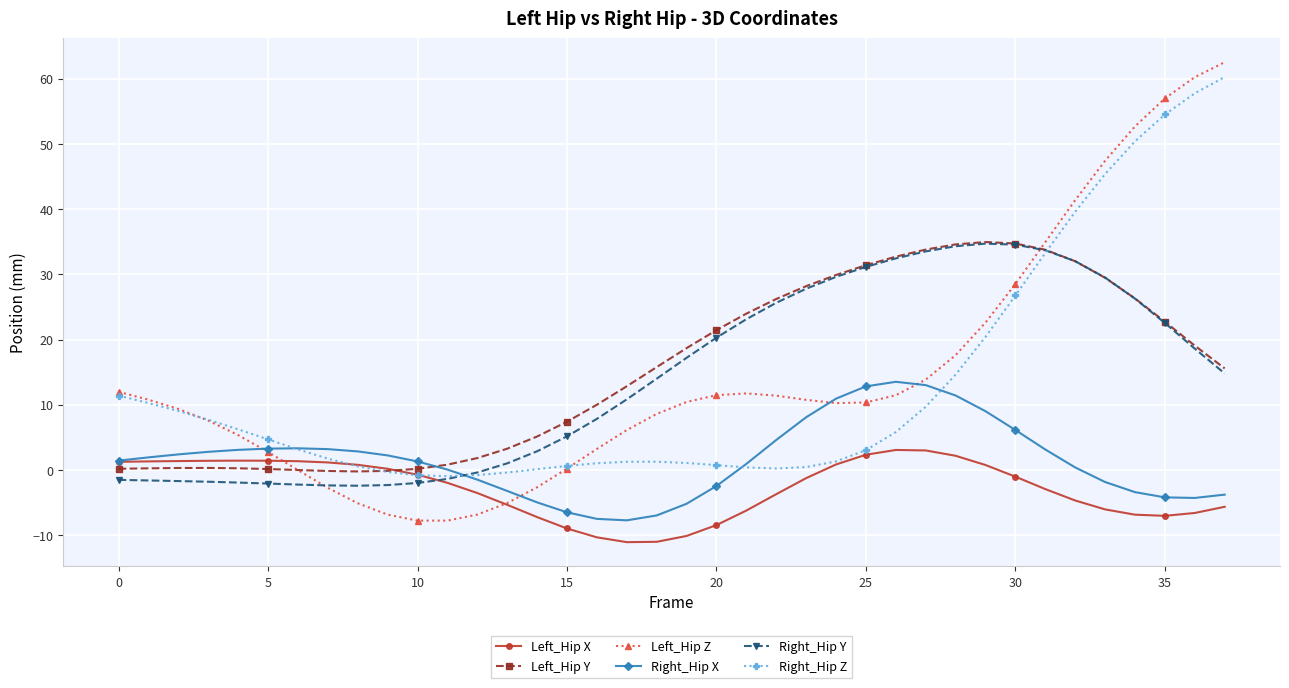

How many data points does each series have?

38